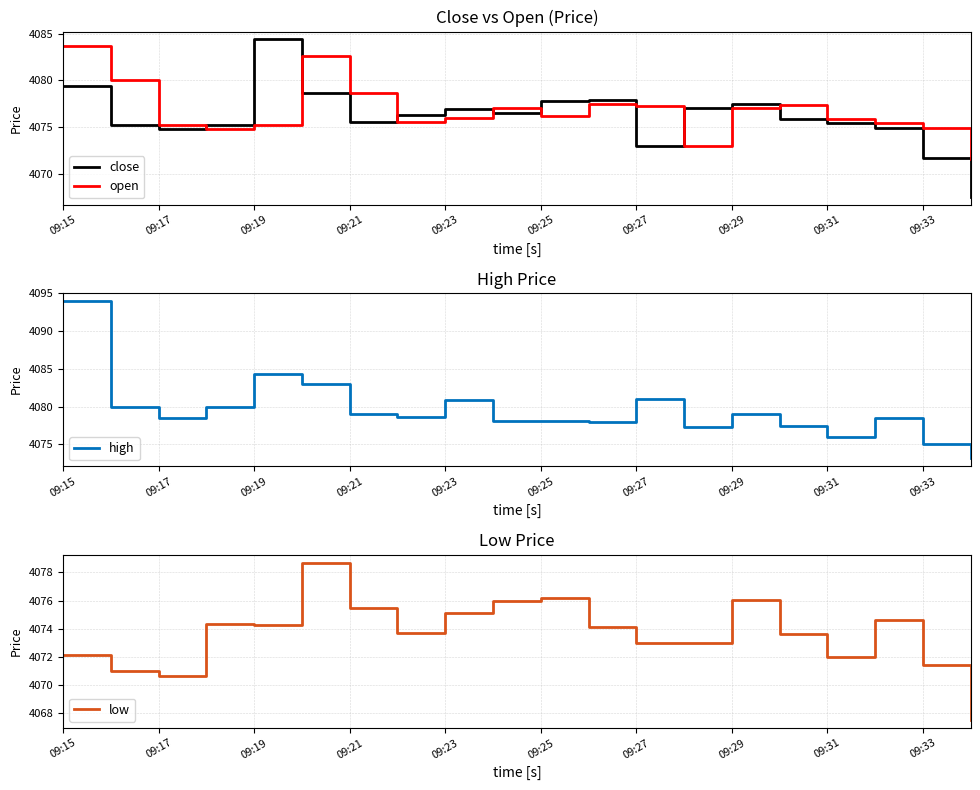

Count the number of data series in this chart.

4